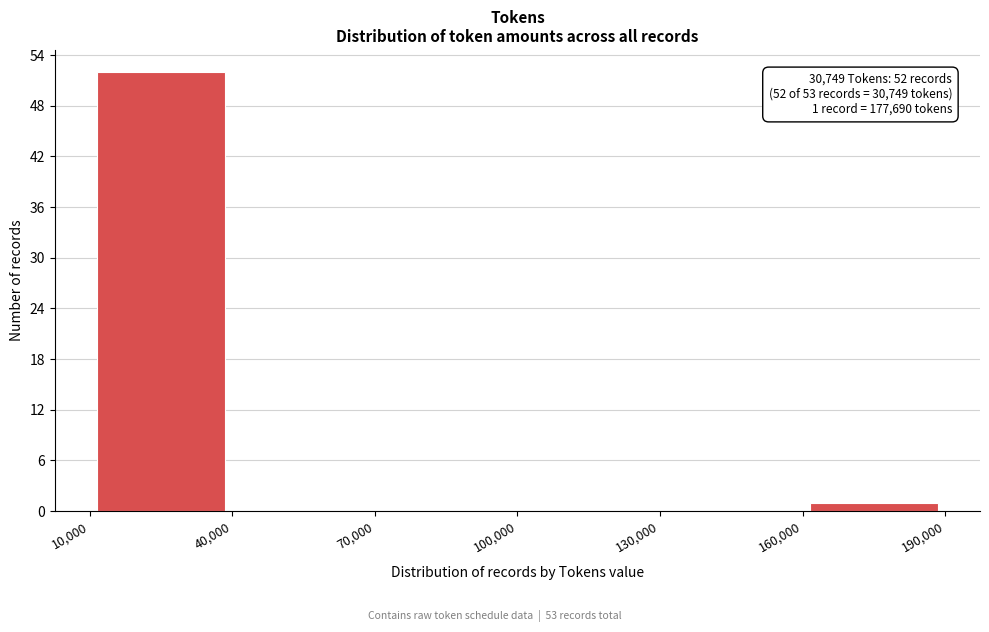

Over which range of the x-axis is the bar tallest?

10,000 to 40,000